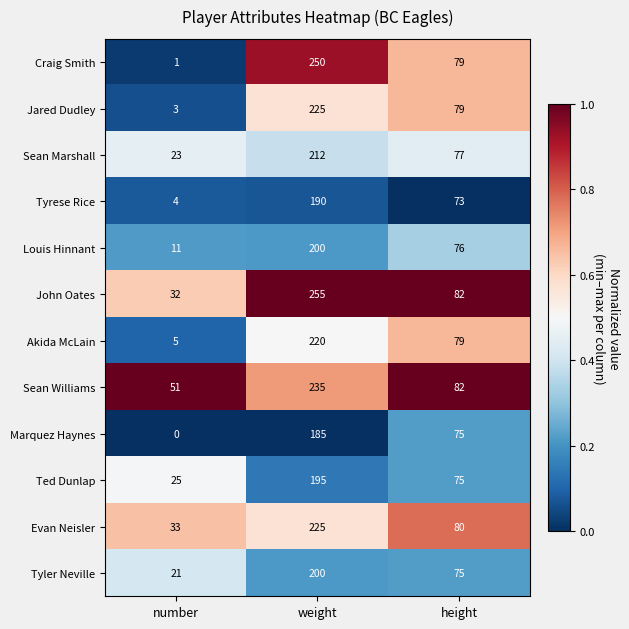

At which category is the sum across all series the highest?

weight